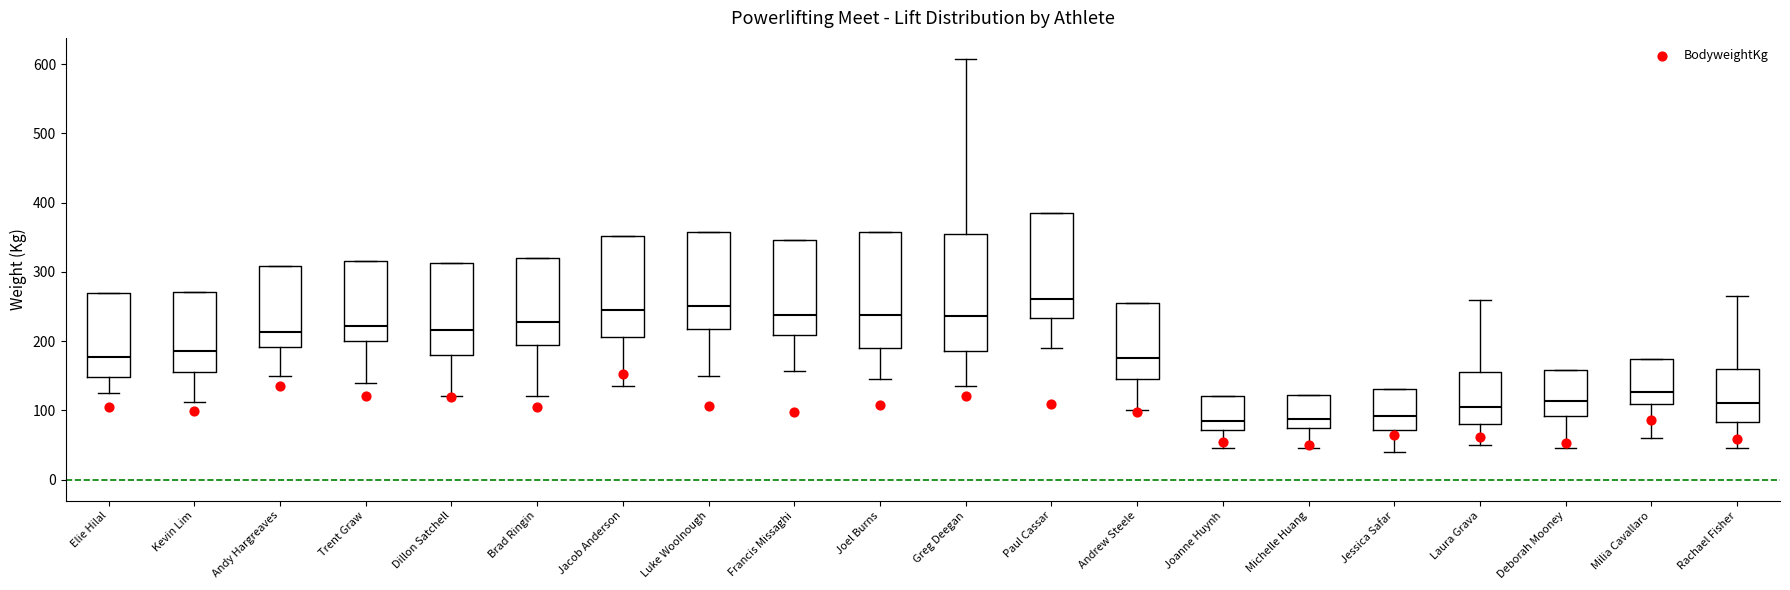

Reading left to right, transcribe this box plot: for each box, give where its median line is, the range the box spans, and where its two whiskers end, as read against the y-axis. The values are not printed on the chart, so give them approximately, as read against the axis.

Elie Hilal: median 180, box 150 to 270, whiskers 130 to 270
Kevin Lim: median 190, box 160 to 270, whiskers 110 to 270
Andy Hargreaves: median 210, box 190 to 310, whiskers 150 to 310
Trent Graw: median 220, box 200 to 320, whiskers 140 to 320
Dillon Satchell: median 220, box 180 to 310, whiskers 120 to 310
Brad Ringin: median 230, box 200 to 320, whiskers 120 to 320
Jacob Anderson: median 250, box 210 to 350, whiskers 140 to 350
Luke Woolnough: median 250, box 220 to 360, whiskers 150 to 360
Francis Missaghi: median 240, box 210 to 350, whiskers 160 to 350
Joel Burns: median 240, box 190 to 360, whiskers 150 to 360
Greg Deegan: median 240, box 190 to 350, whiskers 140 to 610
Paul Cassar: median 260, box 230 to 380, whiskers 190 to 380
Andrew Steele: median 180, box 150 to 260, whiskers 100 to 260
Joanne Huynh: median 90, box 70 to 120, whiskers 50 to 120
Michelle Huang: median 90, box 80 to 120, whiskers 50 to 120
Jessica Safar: median 90, box 70 to 130, whiskers 40 to 130
Laura Grava: median 110, box 80 to 160, whiskers 50 to 260
Deborah Mooney: median 110, box 90 to 160, whiskers 50 to 160
Milia Cavallaro: median 130, box 110 to 170, whiskers 60 to 170
Rachael Fisher: median 110, box 80 to 160, whiskers 50 to 270